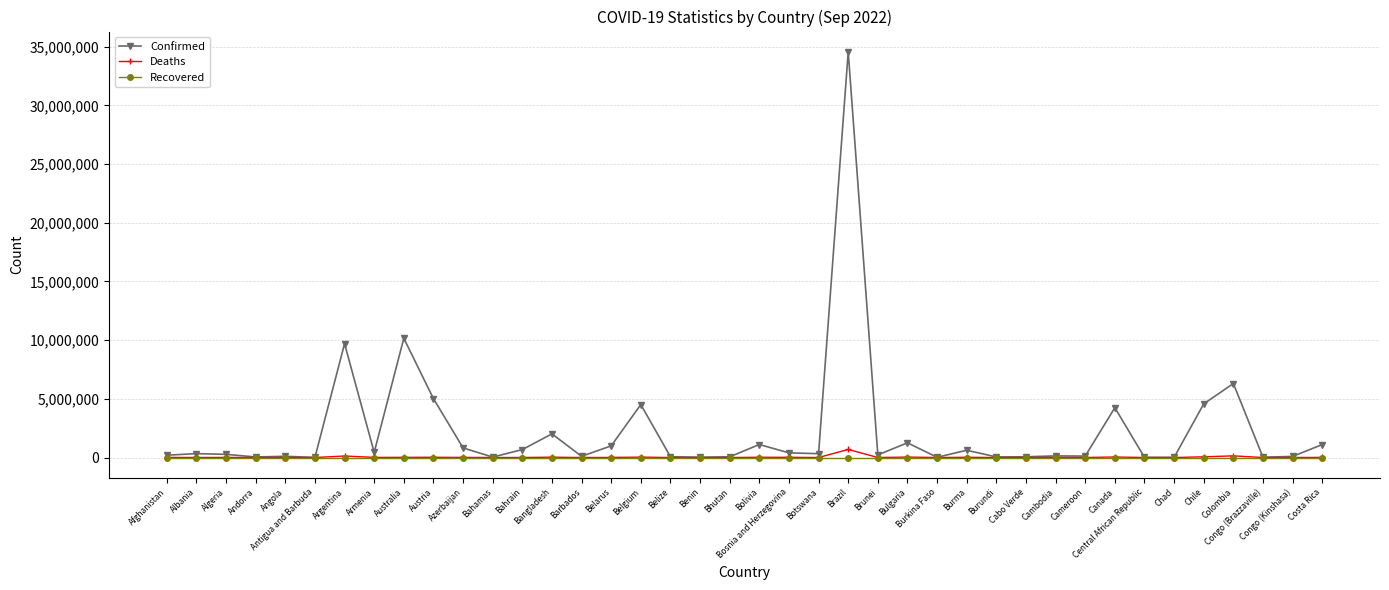

What is the label of the 18th point from the right?

Botswana